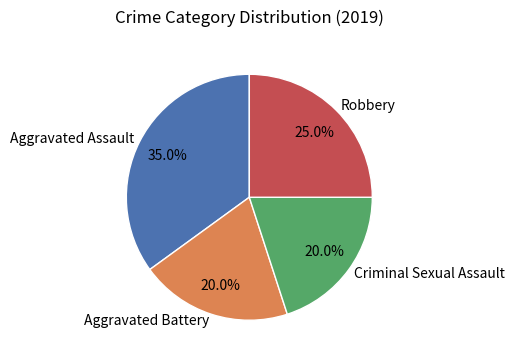

Between Criminal Sexual Assault and Aggravated Assault, which is larger?

Aggravated Assault